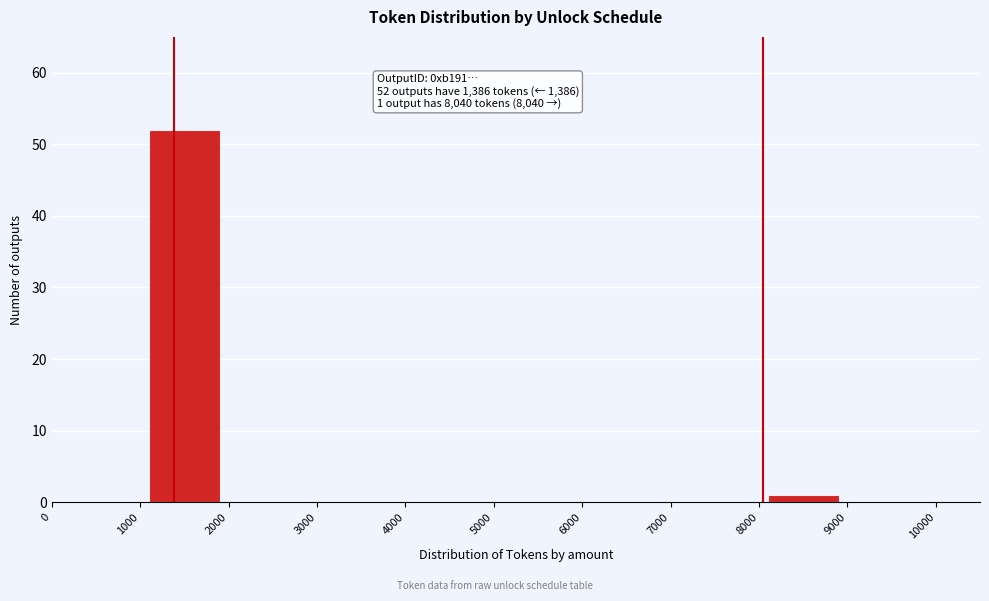

Which range on the x-axis has the tallest bar?

1000 to 2000